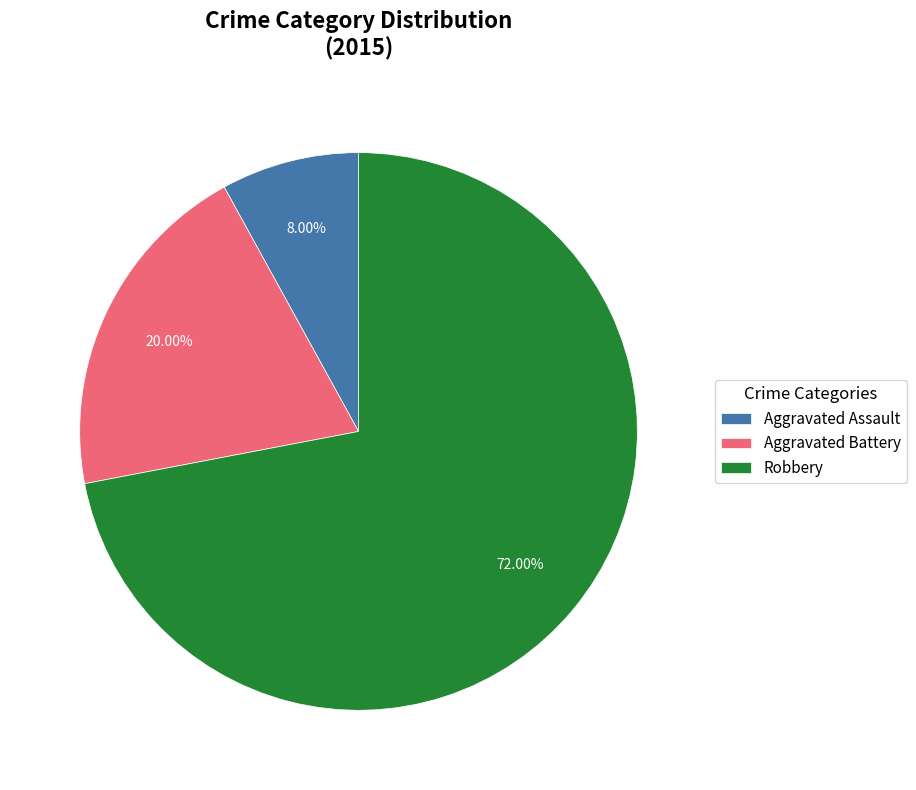

Which category has the biggest portion of the pie?

Robbery